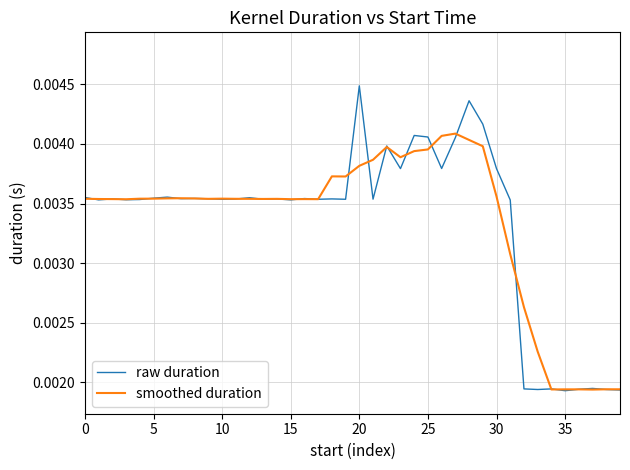

List the series in order of their peak value, lowest first.

smoothed duration, raw duration